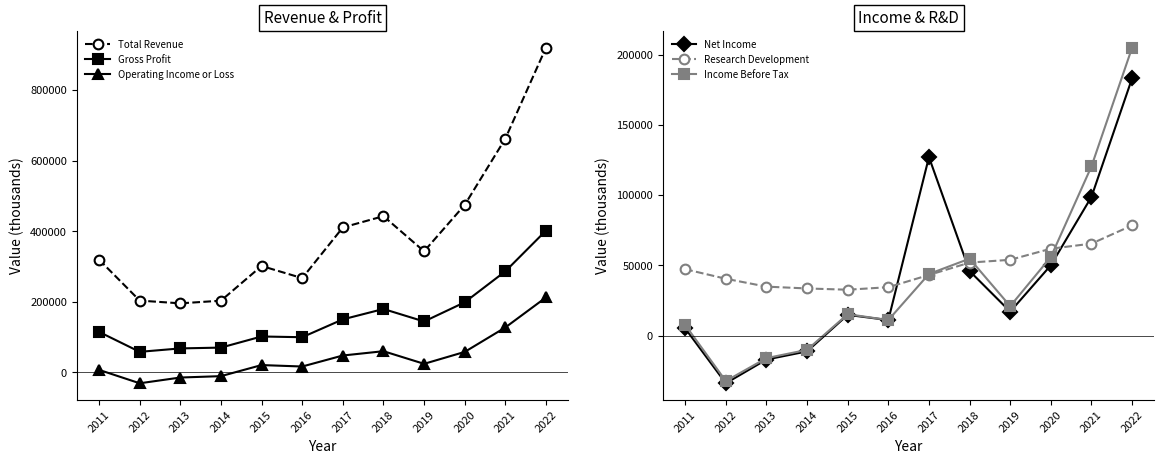

What is the spread (max minus min) of values at 2019?

326000